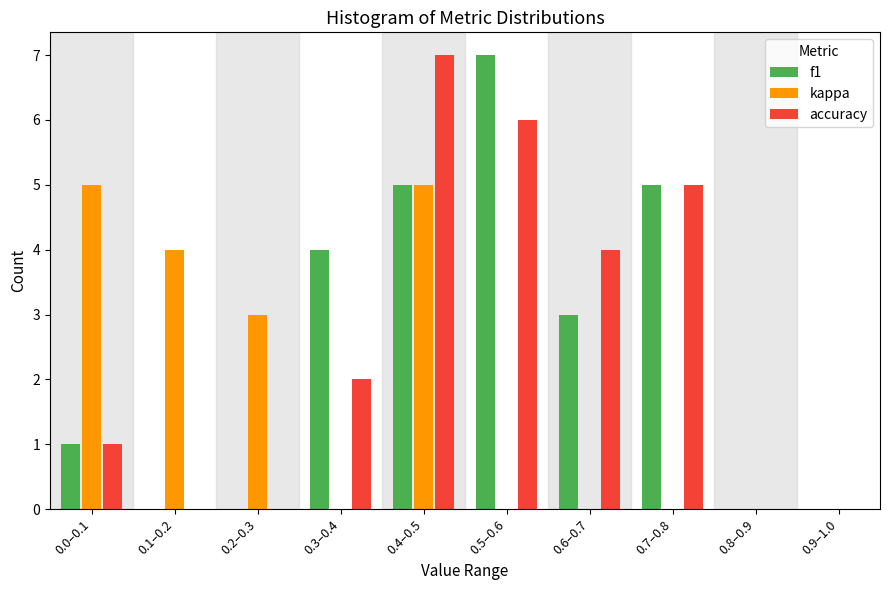

Reading left to right, list all the values displayed in this chart.

f1: 0.0–0.1=1	0.1–0.2=0	0.2–0.3=0	0.3–0.4=4	0.4–0.5=5	0.5–0.6=7	0.6–0.7=3	0.7–0.8=5	0.8–0.9=0	0.9–1.0=0
kappa: 0.0–0.1=5	0.1–0.2=4	0.2–0.3=3	0.3–0.4=0	0.4–0.5=5	0.5–0.6=0	0.6–0.7=0	0.7–0.8=0	0.8–0.9=0	0.9–1.0=0
accuracy: 0.0–0.1=1	0.1–0.2=0	0.2–0.3=0	0.3–0.4=2	0.4–0.5=7	0.5–0.6=6	0.6–0.7=4	0.7–0.8=5	0.8–0.9=0	0.9–1.0=0